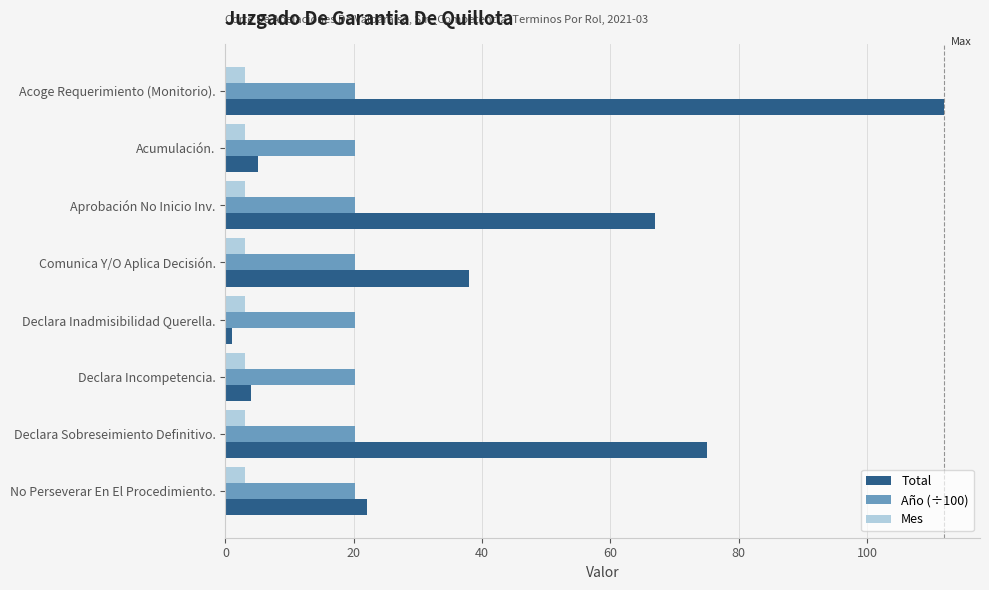

What is the average value of the Año (÷100) series?

20.2